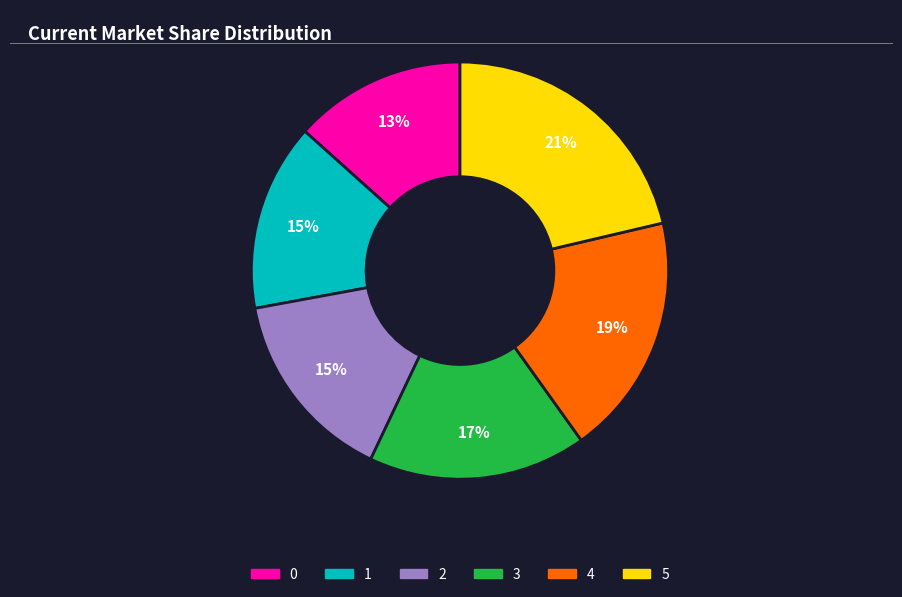

Is there any slice that represents more than half of the pie?

No